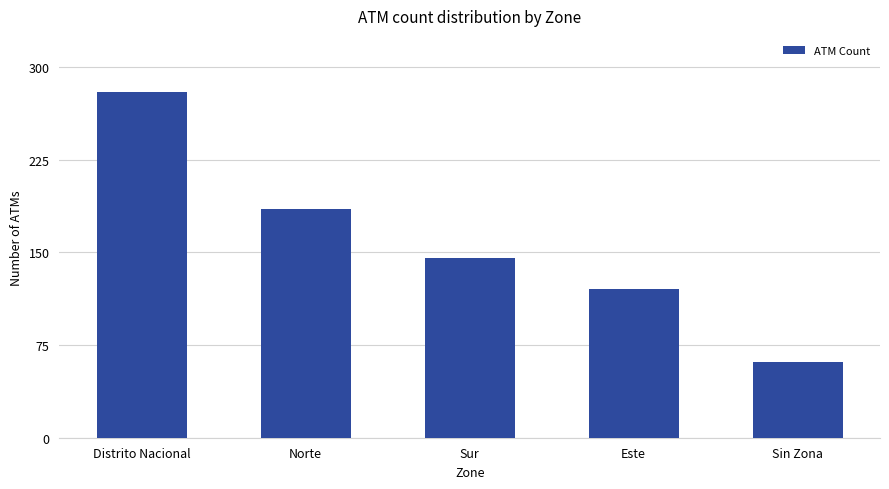

List the labels in order of value, largest first.

Distrito Nacional, Norte, Sur, Este, Sin Zona